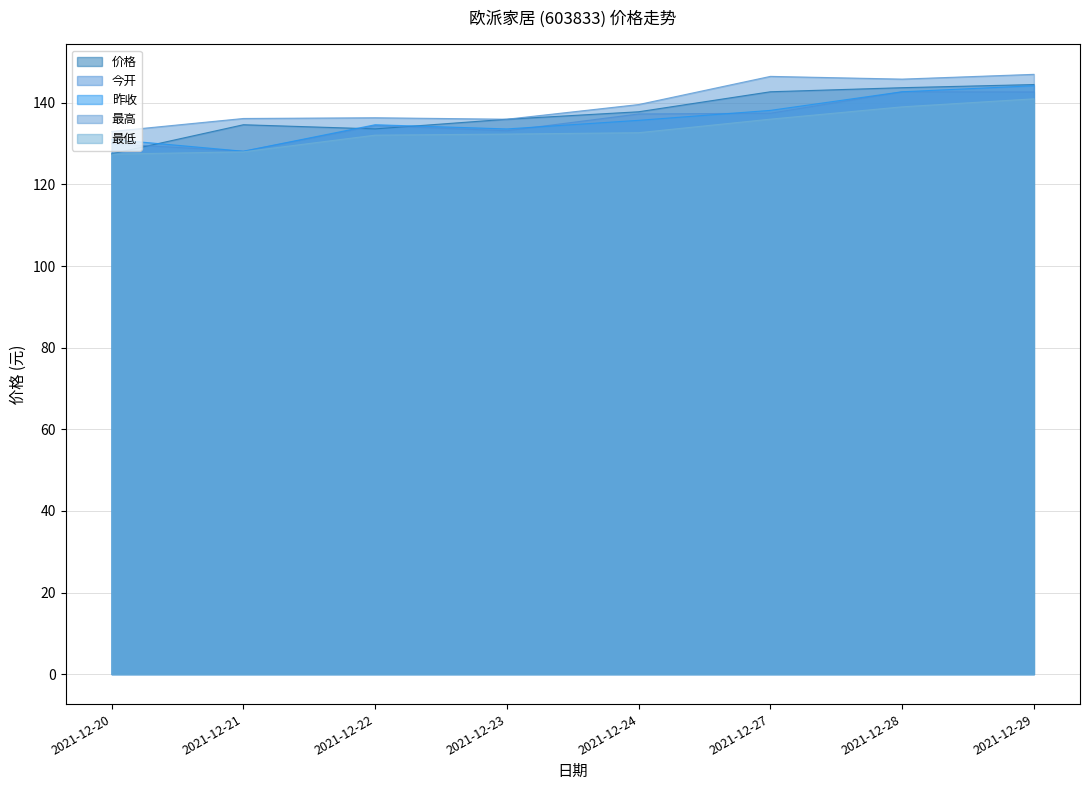

What is the sum of the 最低 values at 2021-12-28 and 2021-12-21?

267.0